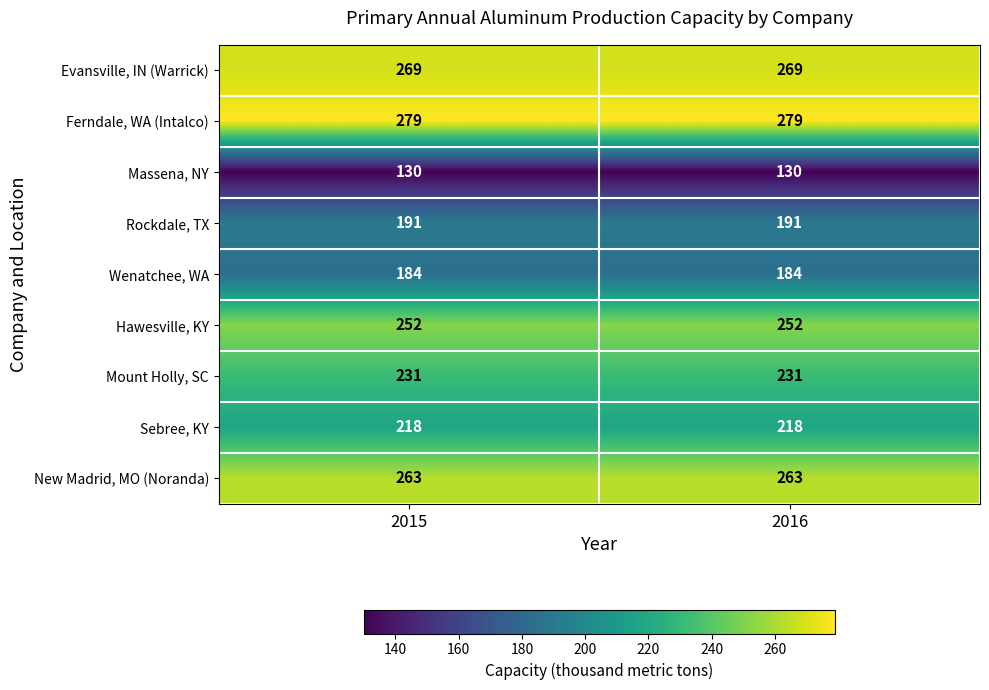

True or false: Mount Holly, SC has a value of 231 at 2015.

True